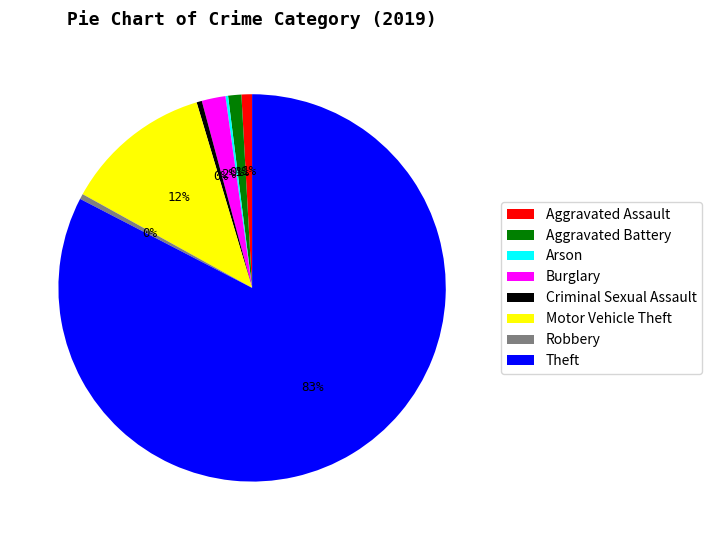

Is the sum of Aggravated Assault and Aggravated Battery greater than half?

No